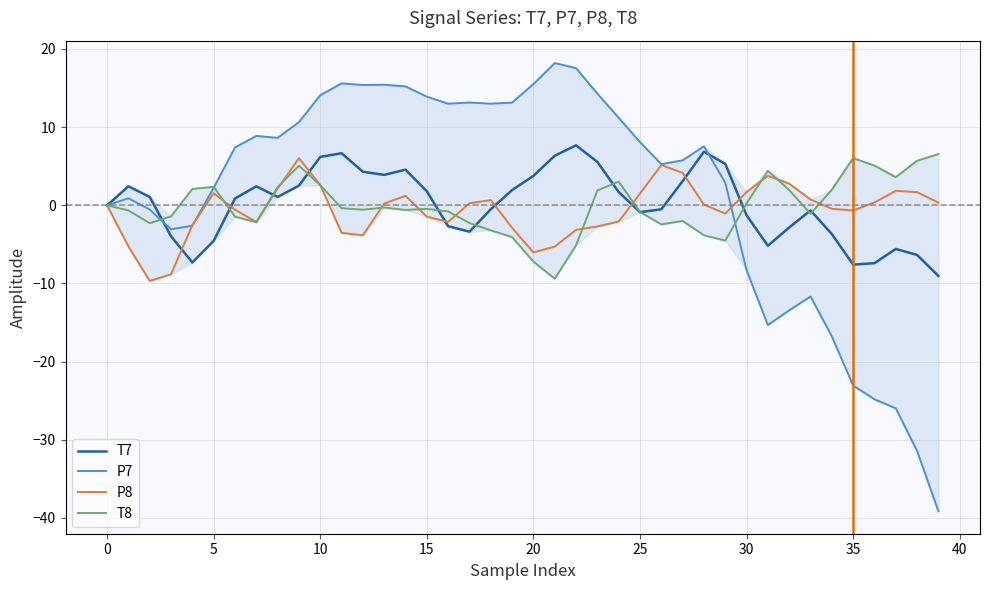

List the series in order of their peak value, highest first.

P7, T7, T8, P8